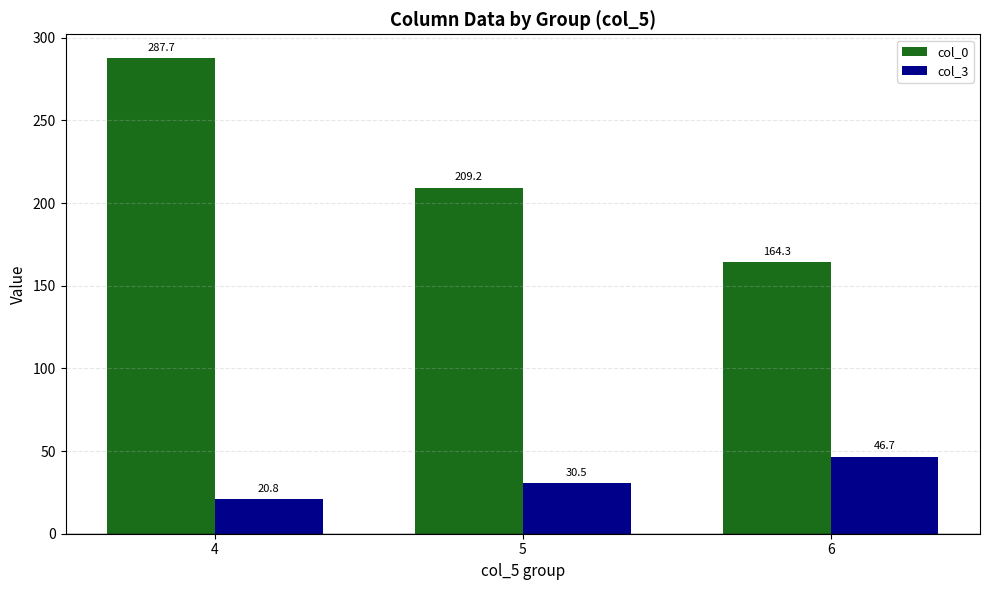

How many groups of bars are there?

3